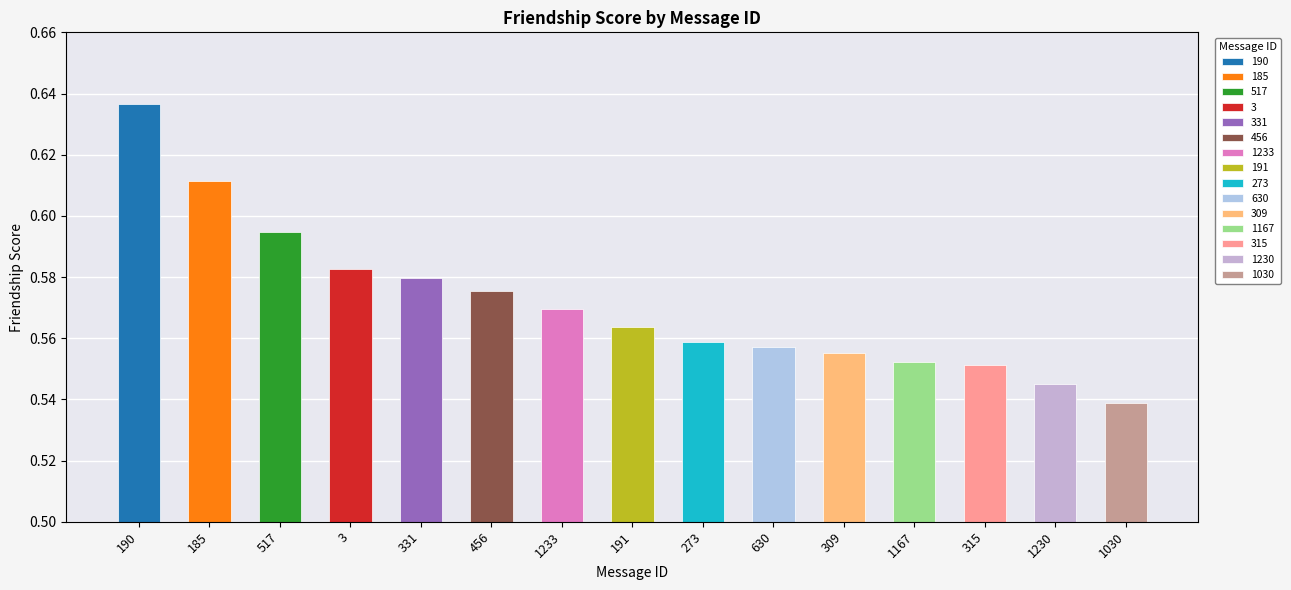

Rank the categories by value from lowest to highest.

1030, 1230, 315, 1167, 309, 630, 273, 191, 1233, 456, 331, 3, 517, 185, 190